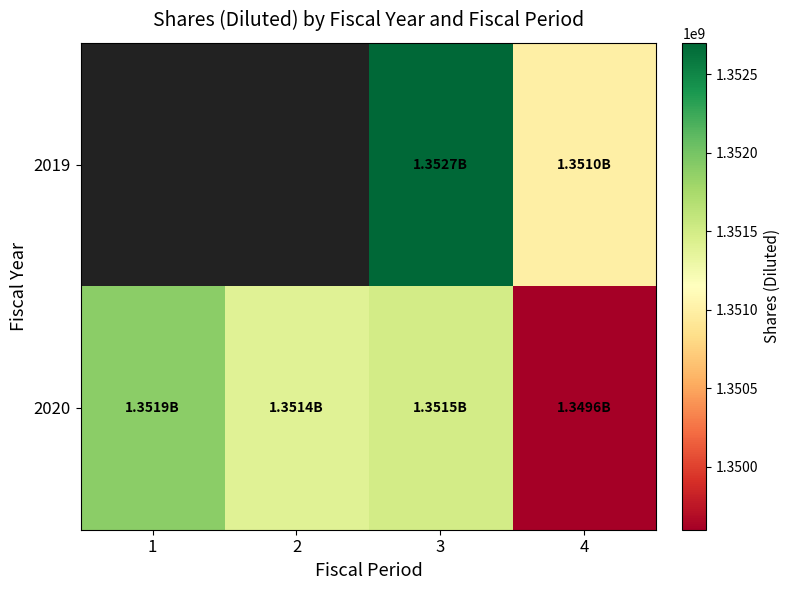

What is the difference between the maximum and minimum values in the 2020 series?

2300000.0